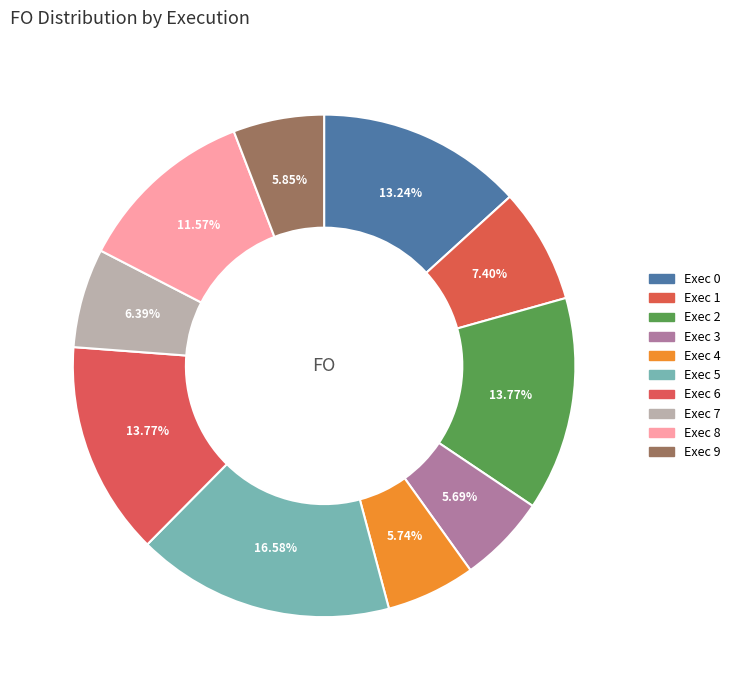

How many slices are in this pie chart?

10